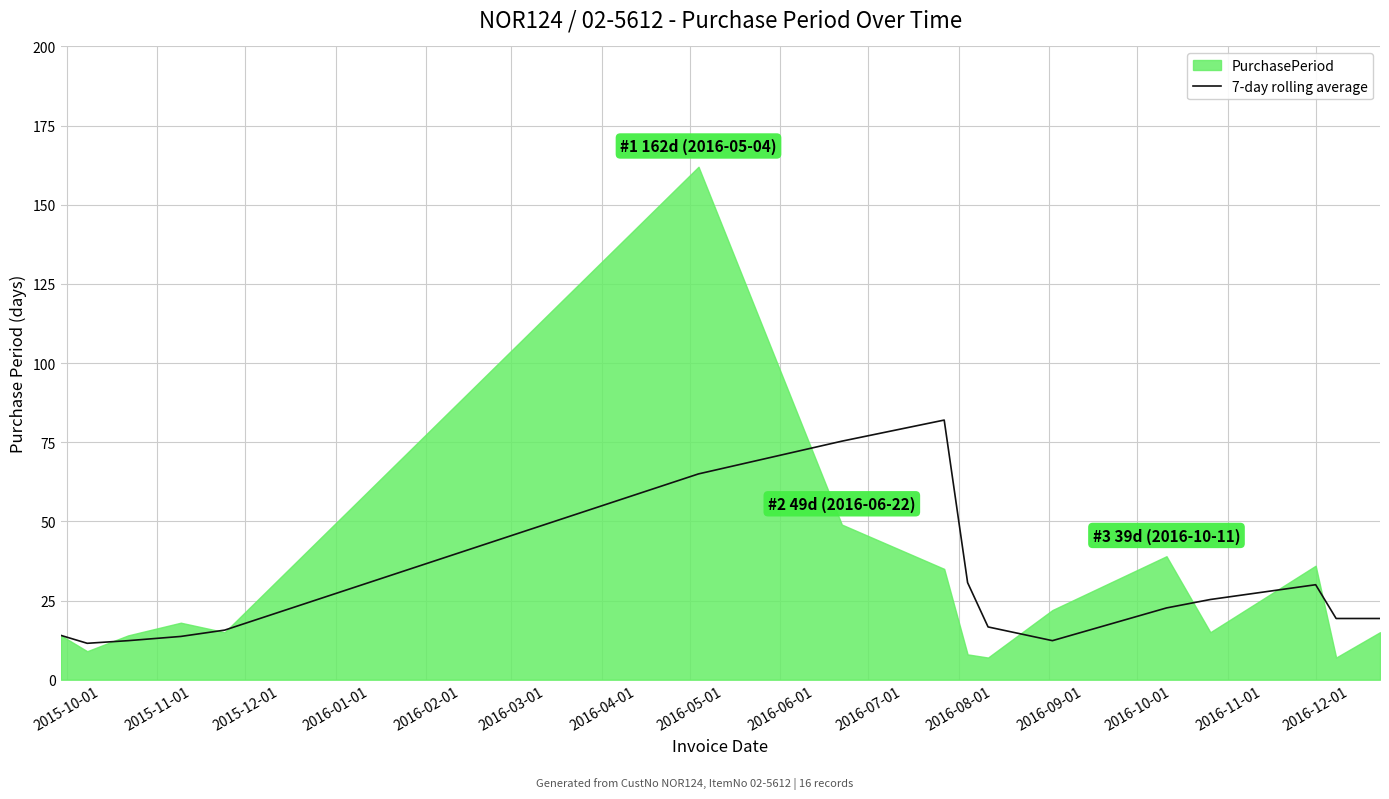

What is the lowest value of the 7-day rolling average series?

11.5